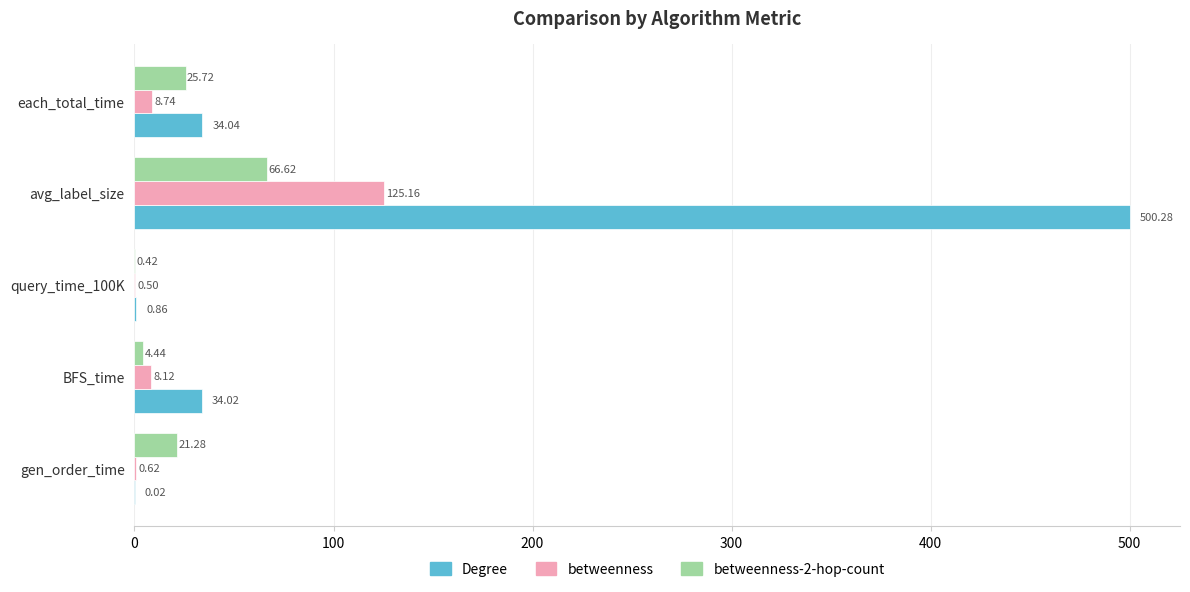

Between gen_order_time and query_time_100K, which series saw the biggest shift?

betweenness-2-hop-count